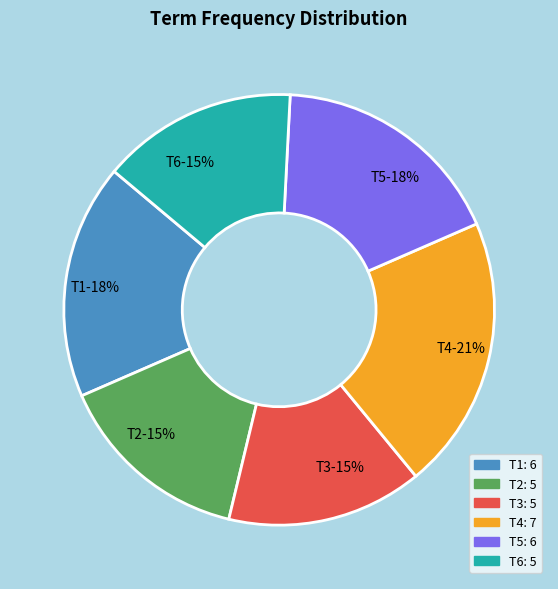

Combined, do T1 and T5 account for over 50%?

No